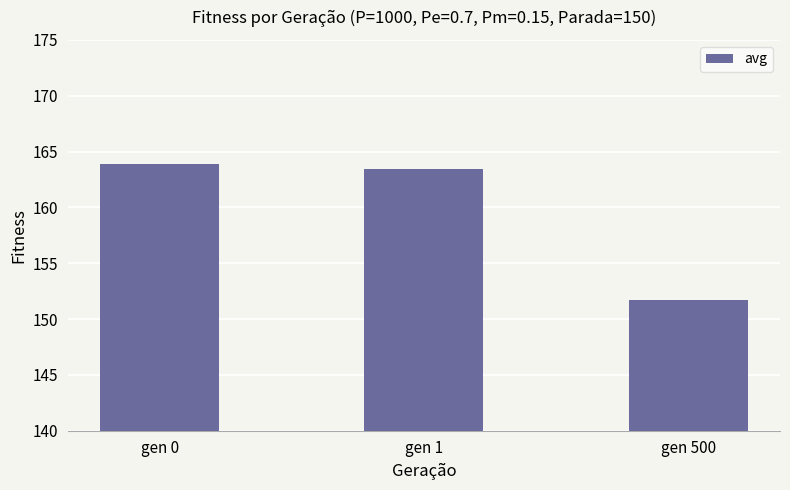

List the labels in order of value, smallest first.

gen 500, gen 1, gen 0